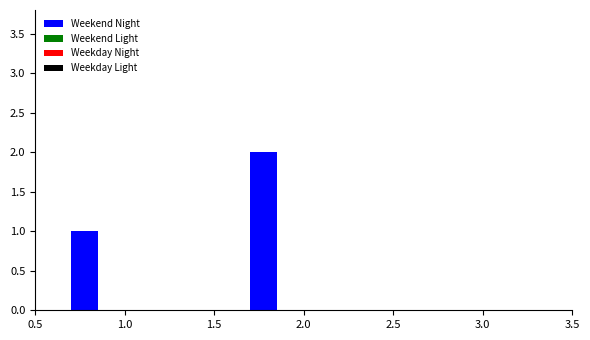

Is it true that the value at 3.0 is 0?

True